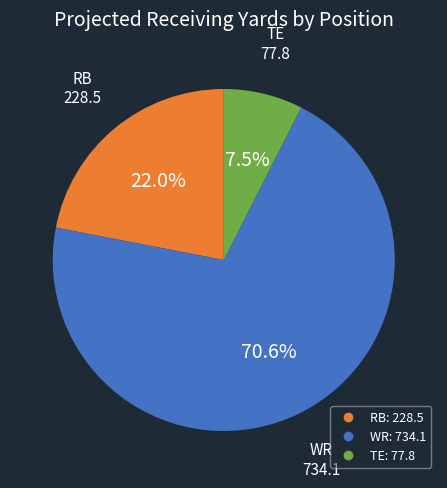

Is there a majority slice in this chart?

Yes